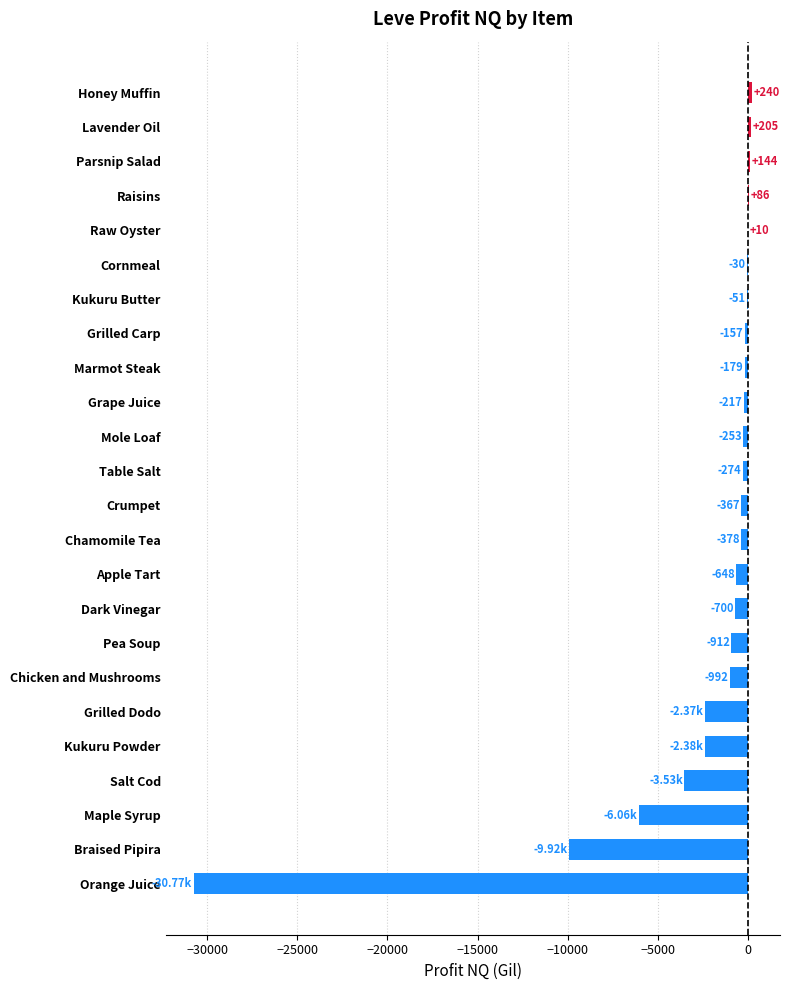

At which label is the value closest to -15264?

Braised Pipira